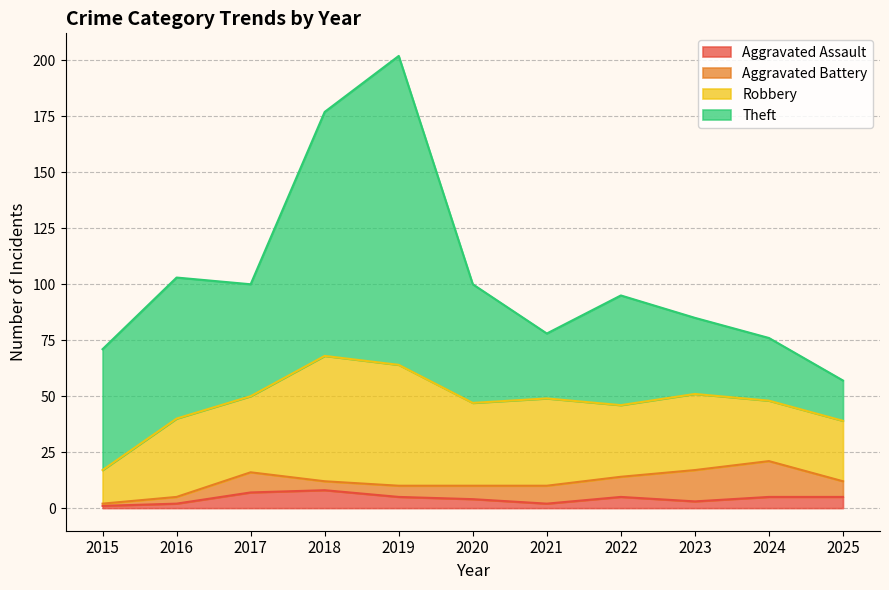

Between which two adjacent categories do Aggravated Battery and Aggravated Assault first intersect?

2017 and 2018